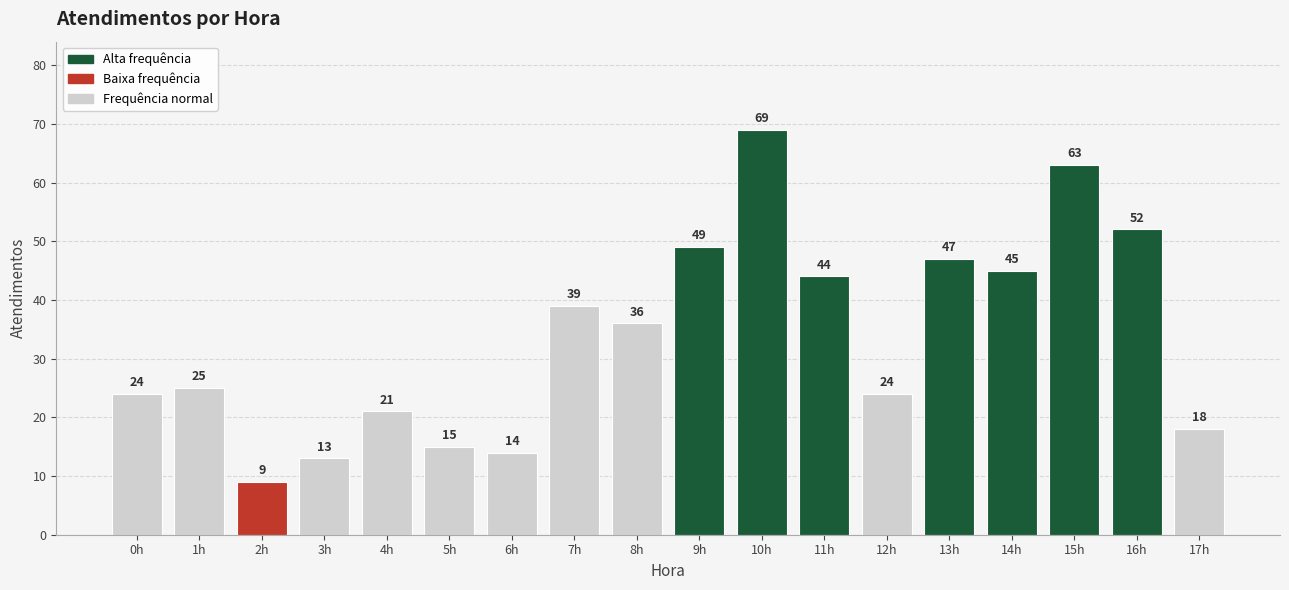

What is the difference between the values at 15h and 1h?

38